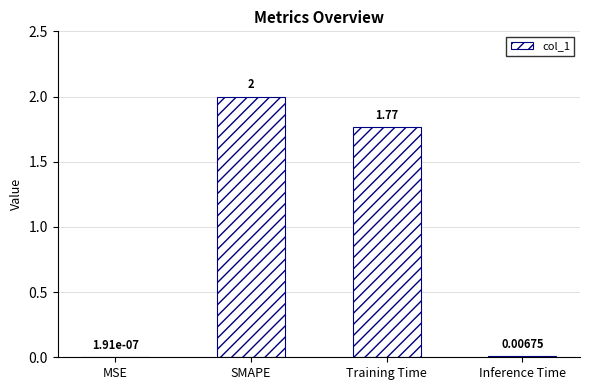

Which label corresponds to the largest value in the chart?

SMAPE